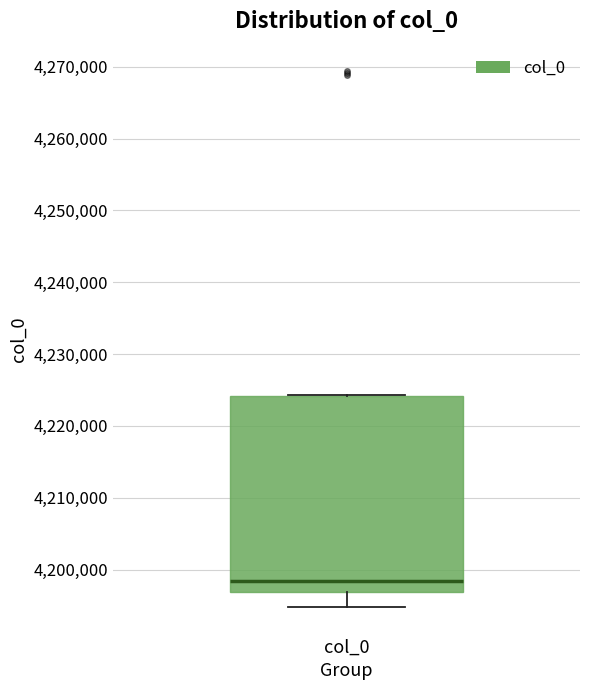

Transcribe this box plot: give where the median line is, the range the box spans, and where the two whiskers end, as read against the y-axis. The values are not printed on the chart, so give them approximately, as read against the axis.

median 4198000, box 4197000 to 4224000, whiskers 4195000 to 4224000